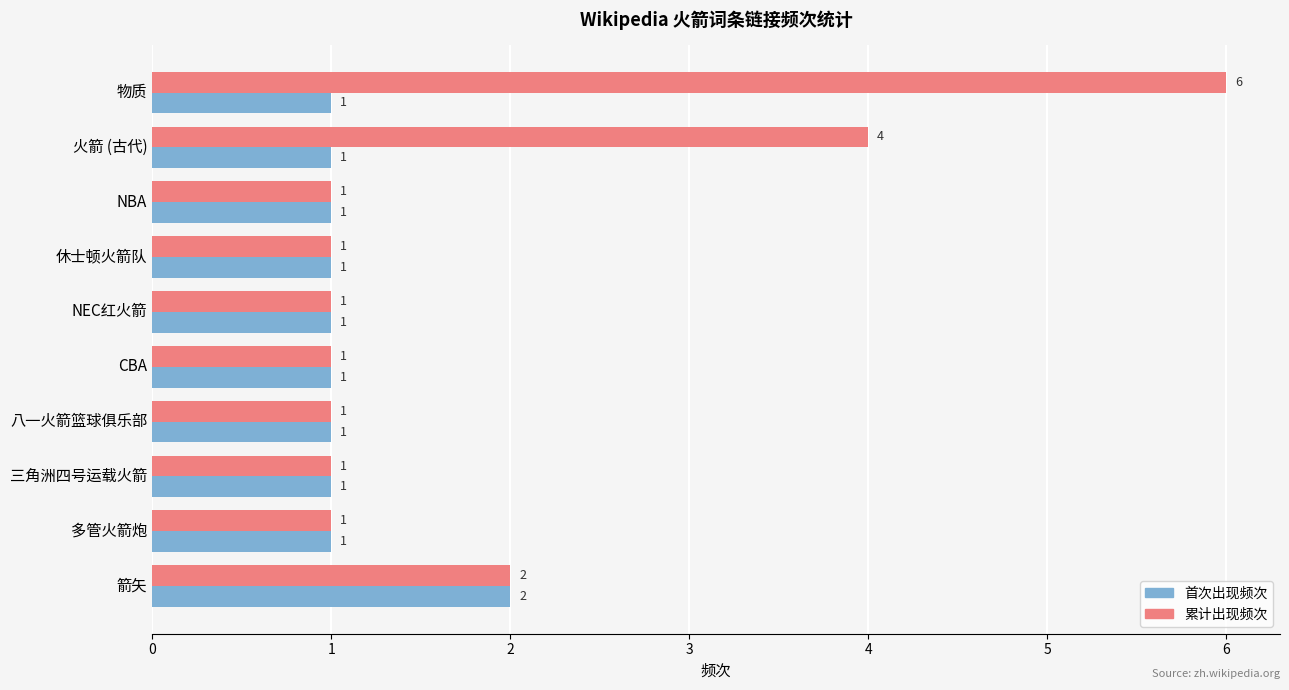

True or false: 首次出现频次 has a value of 0 at CBA.

False